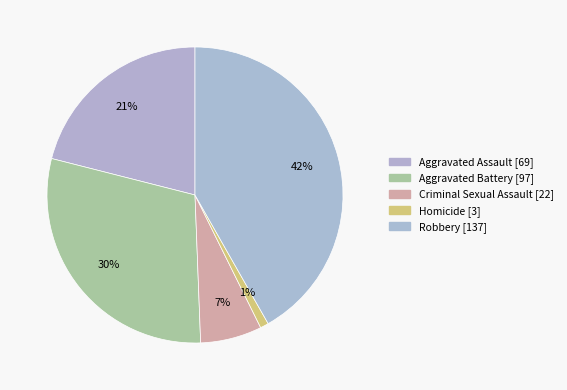

Count the number of slices in the pie.

5